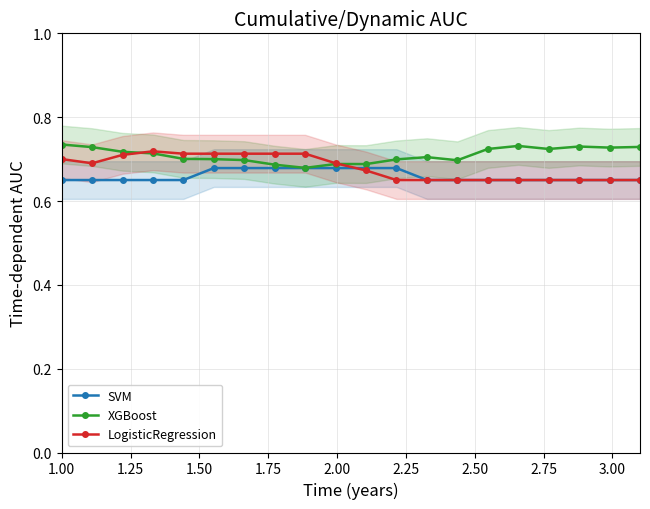

True or false: XGBoost has more than 1 points higher than both neighbors.

True